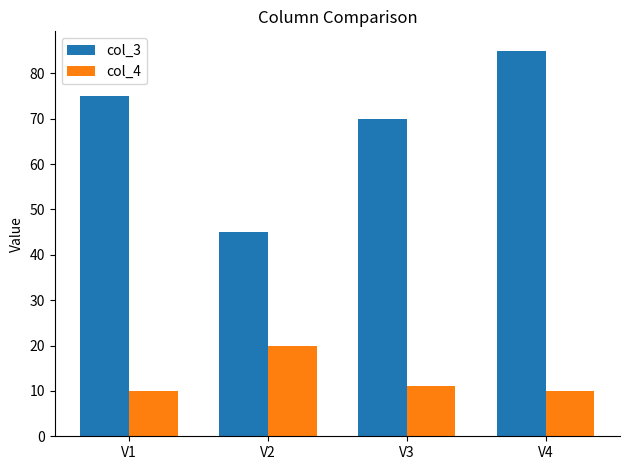

At which category is the sum across all series the highest?

V4